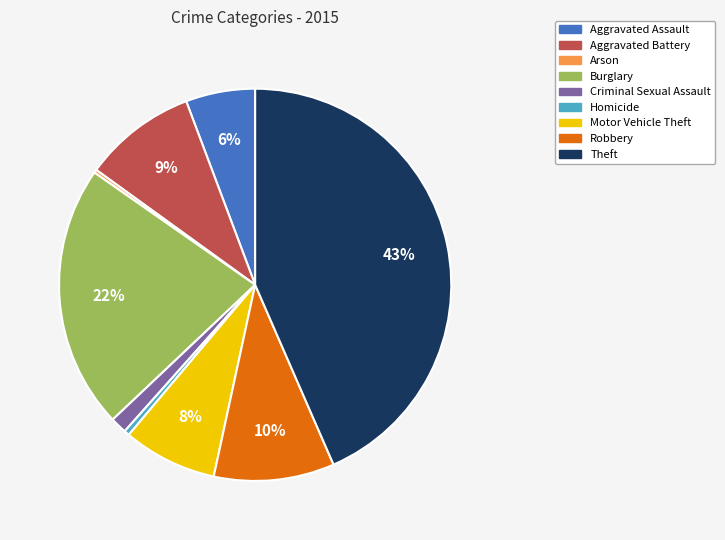

What percentage is the Aggravated Battery slice, to the nearest percent?

9%